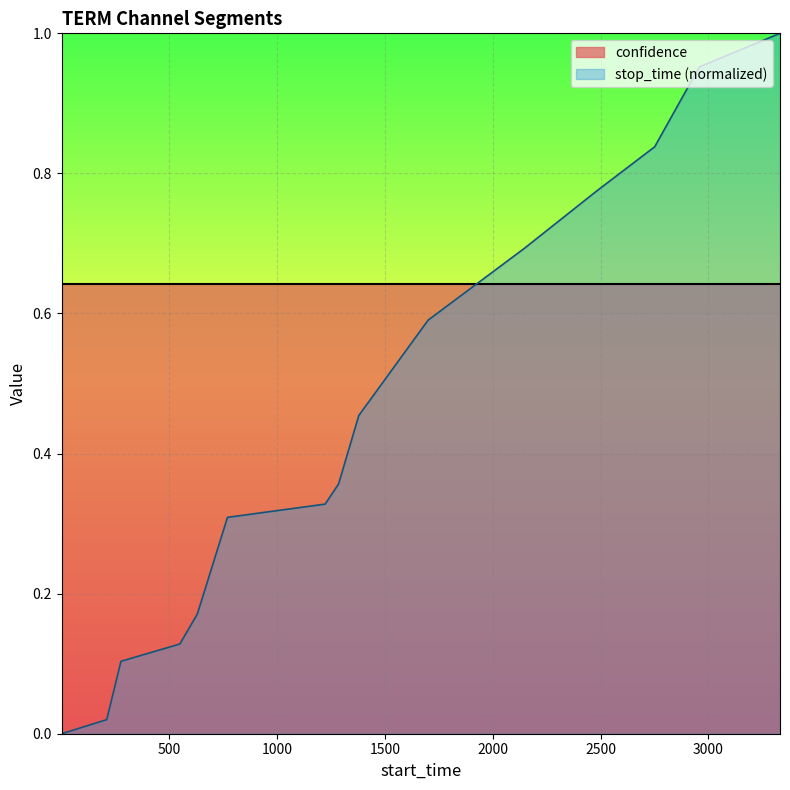

Reading left to right, list all the values displayed in this chart.

0.0	0.0	0.1	0.1	0.2	0.3	0.3	0.4	0.5	0.6	0.7	0.8	0.8	1.0	1.0